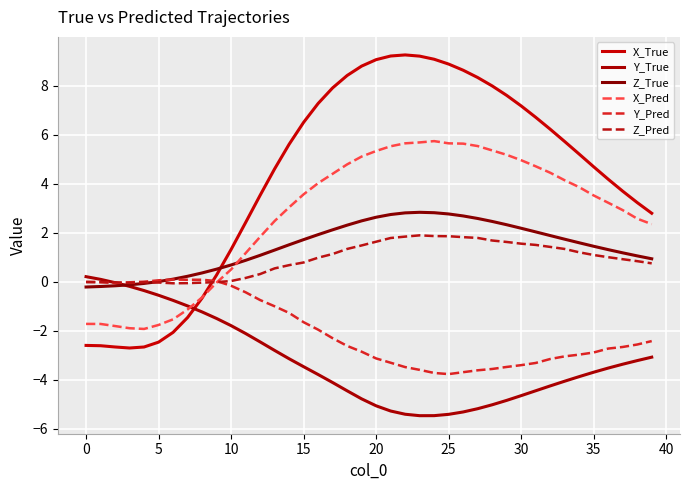

How many values in the Y_True series are below -3?

26